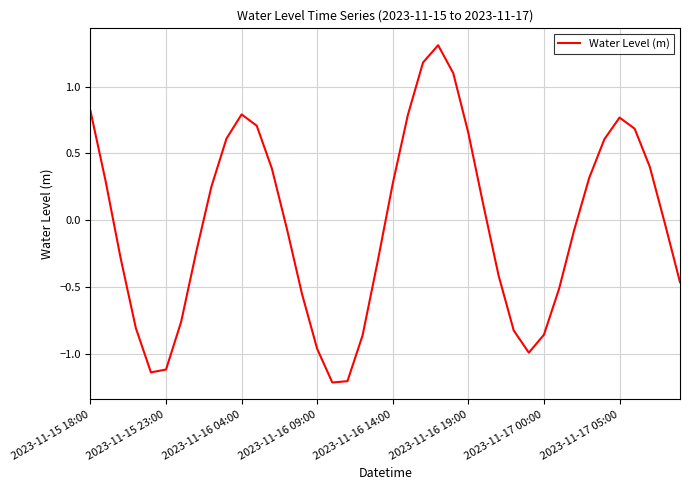

What is the greatest value displayed?

1.3